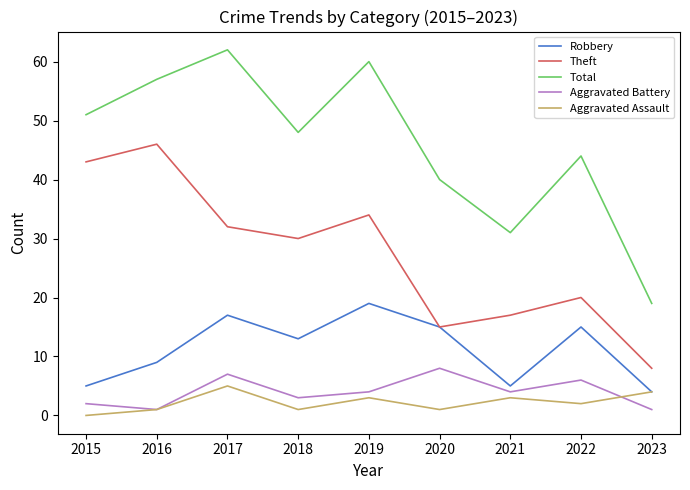

Reading right to left, transcribe all the data shown in this chart.

Robbery: 2023=4	2022=15	2021=5	2020=15	2019=19	2018=13	2017=17	2016=9	2015=5
Theft: 2023=8	2022=20	2021=17	2020=15	2019=34	2018=30	2017=32	2016=46	2015=43
Total: 2023=19	2022=44	2021=31	2020=40	2019=60	2018=48	2017=62	2016=57	2015=51
Aggravated Battery: 2023=1	2022=6	2021=4	2020=8	2019=4	2018=3	2017=7	2016=1	2015=2
Aggravated Assault: 2023=4	2022=2	2021=3	2020=1	2019=3	2018=1	2017=5	2016=1	2015=0